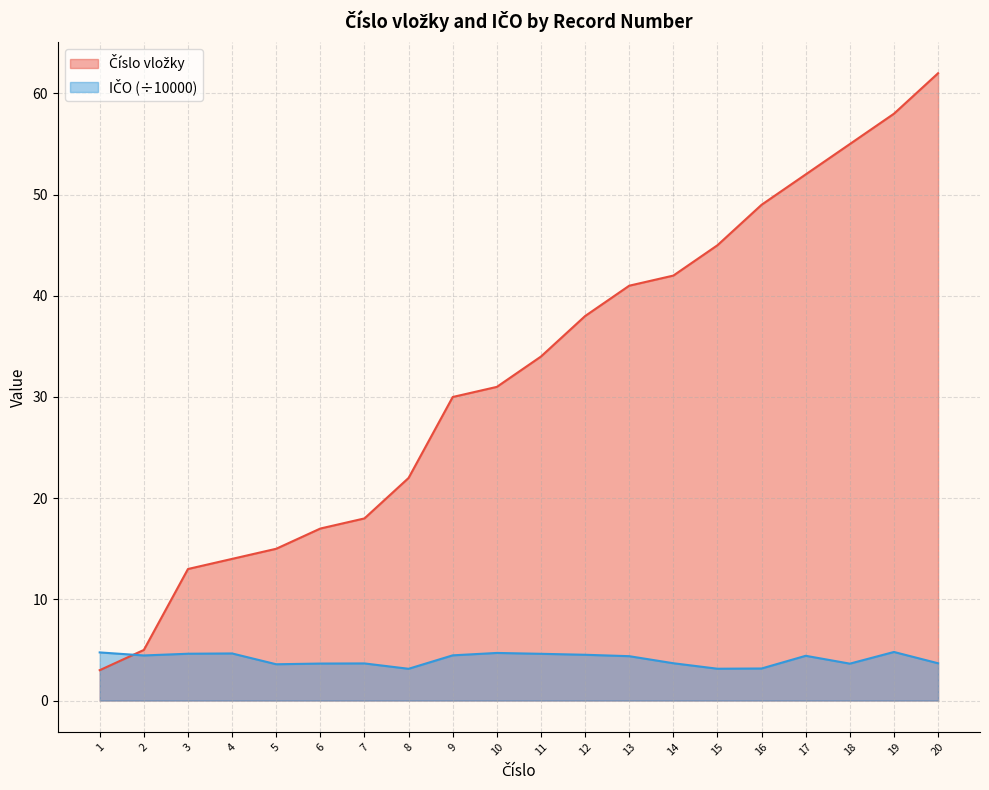

Reading left to right, what are all the values shown in this chart?

Číslo vložky: 3.0	5.0	13.0	14.0	15.0	17.0	18.0	22.0	30.0	31.0	34.0	38.0	41.0	42.0	45.0	49.0	52.0	55.0	58.0	62.0
IČO (÷10000): 4.8	4.5	4.6	4.7	3.6	3.7	3.7	3.1	4.5	4.7	4.6	4.5	4.4	3.7	3.1	3.2	4.4	3.6	4.8	3.7